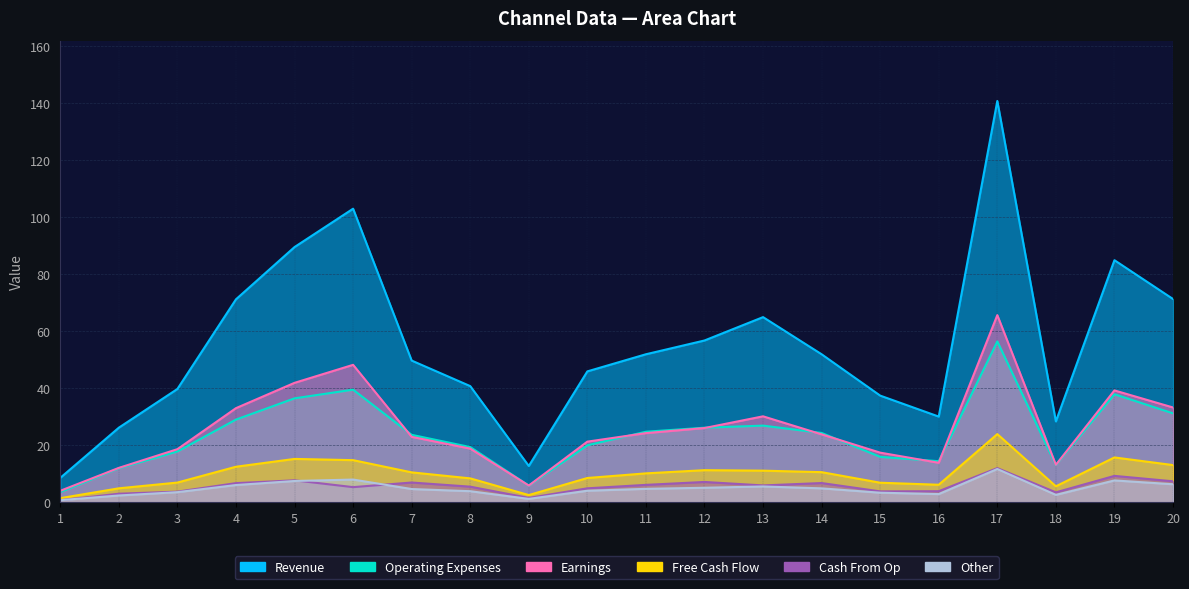

Reading right to left, list all the values displayed in this chart.

2_channel: 20=33.2	19=39.2	18=13.1	17=65.6	16=13.8	15=17.4	14=23.8	13=30.1	12=26.0	11=24.2	10=21.2	9=5.8	8=18.8	7=22.9	6=48.2	5=41.9	4=33.0	3=18.6	2=12.0	1=4.0
3_channel: 20=6.3	19=7.6	18=2.6	17=11.6	16=2.8	15=3.3	14=4.9	13=5.5	12=5.1	11=4.7	10=4.0	9=1.2	8=3.9	7=4.6	6=7.9	5=7.4	4=6.0	3=3.5	2=2.4	1=0.7
4_channel: 20=71.3	19=84.9	18=28.3	17=140.7	16=30.0	15=37.4	14=51.9	13=64.9	12=56.7	11=51.9	10=45.9	9=12.7	8=40.7	7=49.7	6=102.9	5=89.5	4=71.2	3=39.7	2=26.1	1=8.5
5_channel: 20=31.2	19=37.9	18=13.0	17=56.4	16=14.4	15=15.9	14=24.3	13=26.9	12=26.1	11=24.7	10=20.0	9=5.8	8=19.3	7=23.6	6=39.5	5=36.4	4=29.0	3=17.8	2=11.9	1=3.5
7_channel: 20=13.0	19=15.7	18=5.6	17=23.9	16=6.1	15=6.8	14=10.5	13=11.1	12=11.2	11=10.1	10=8.5	9=2.5	8=8.4	7=10.5	6=14.7	5=15.2	4=12.4	3=6.9	2=4.9	1=1.4
8_channel: 20=7.3	19=9.2	18=3.5	17=12.0	16=3.9	15=3.8	14=6.7	13=5.9	12=7.1	11=6.1	10=4.9	9=1.5	8=5.4	7=6.9	6=5.3	5=7.7	4=6.7	3=3.7	2=3.0	1=0.7